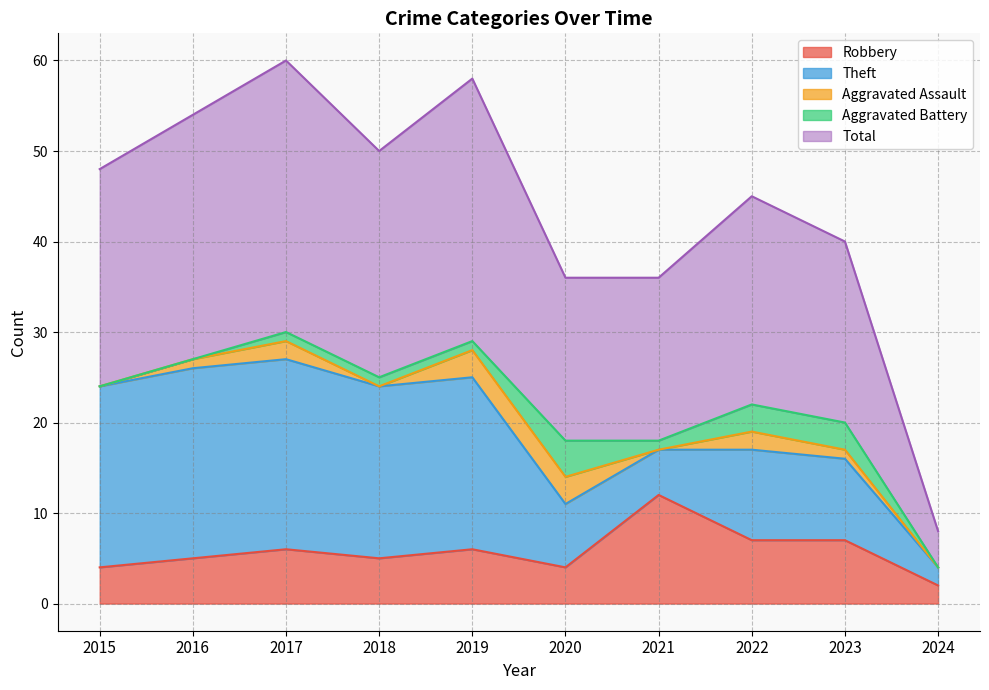

Which series has the largest total across all categories?

Total